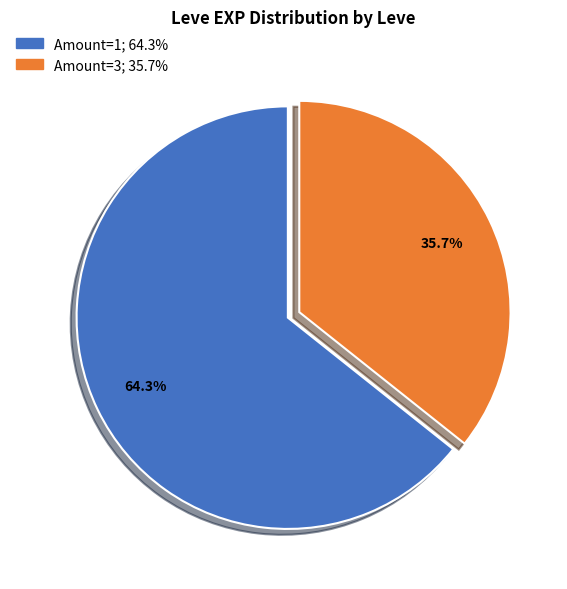

Does any single category account for the majority?

Yes